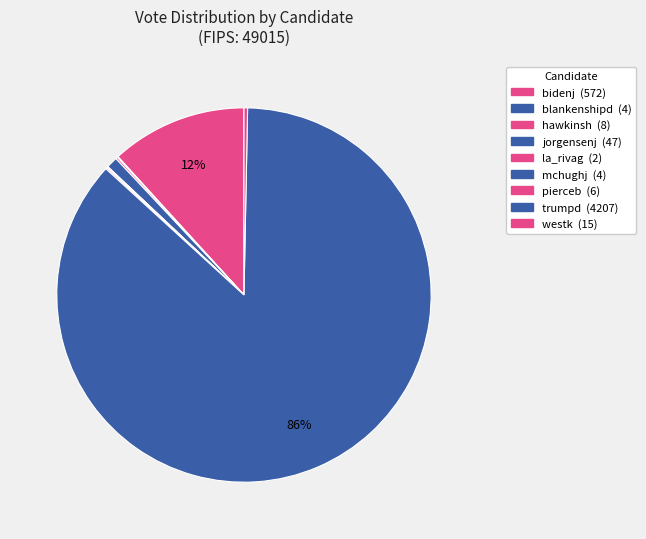

Which category has the smallest portion of the pie?

la_rivag